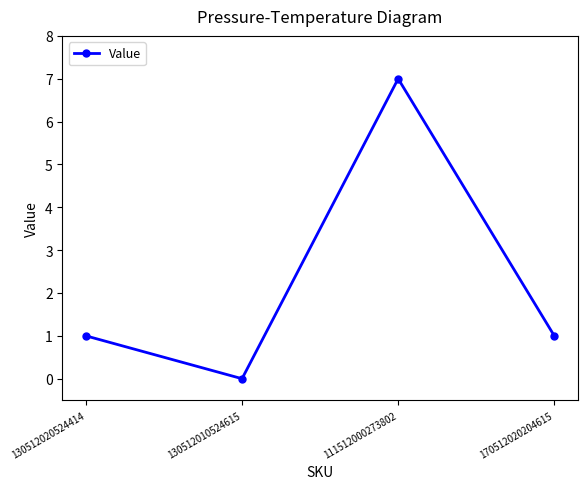

True or false: the data shows 3 at 111512000273802.

False